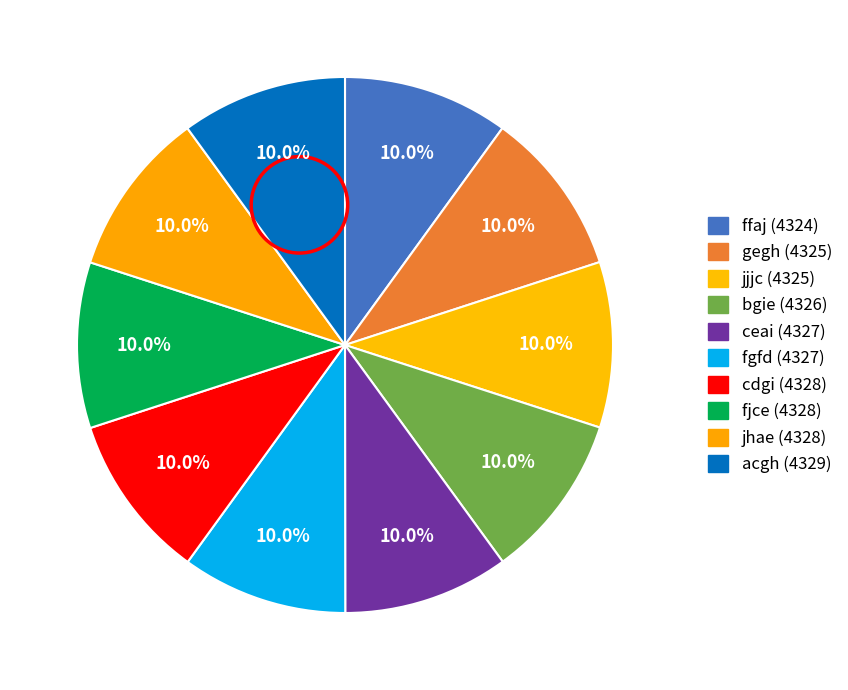

What percentage is the fgfd slice, to the nearest percent?

10%